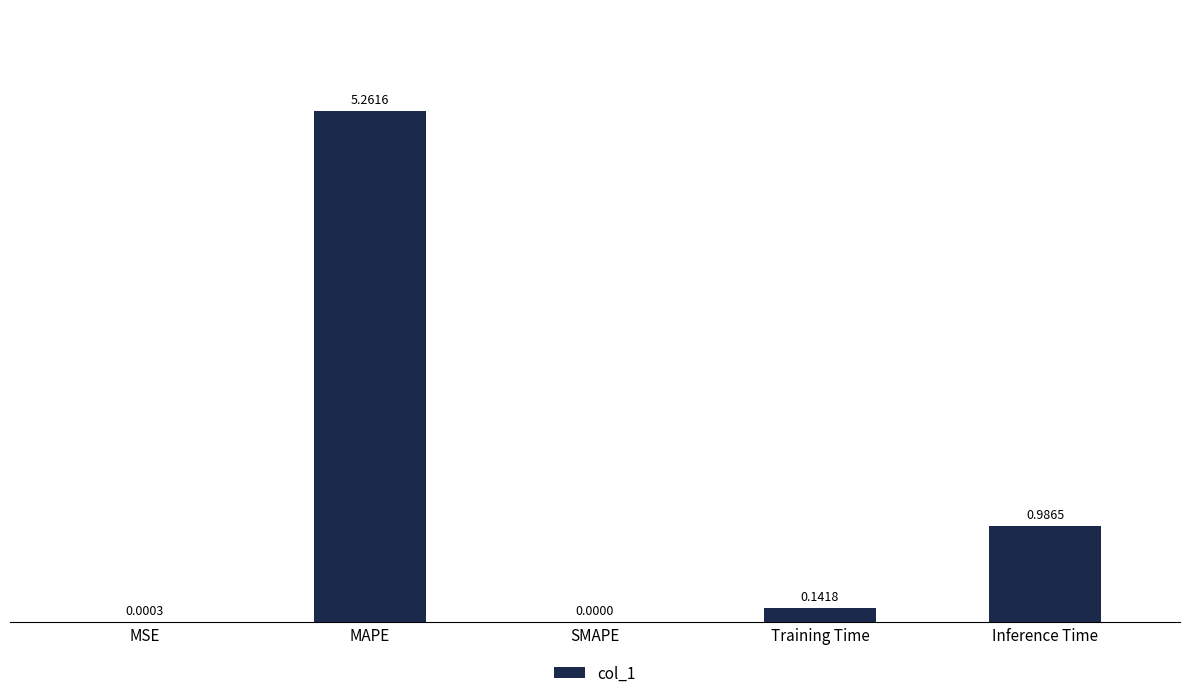

How many positive values are there?

4